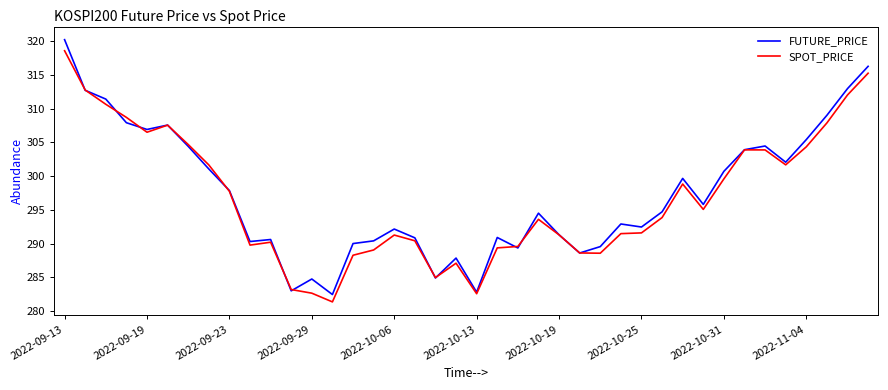

Which series has the widest spread of values?

FUTURE_PRICE